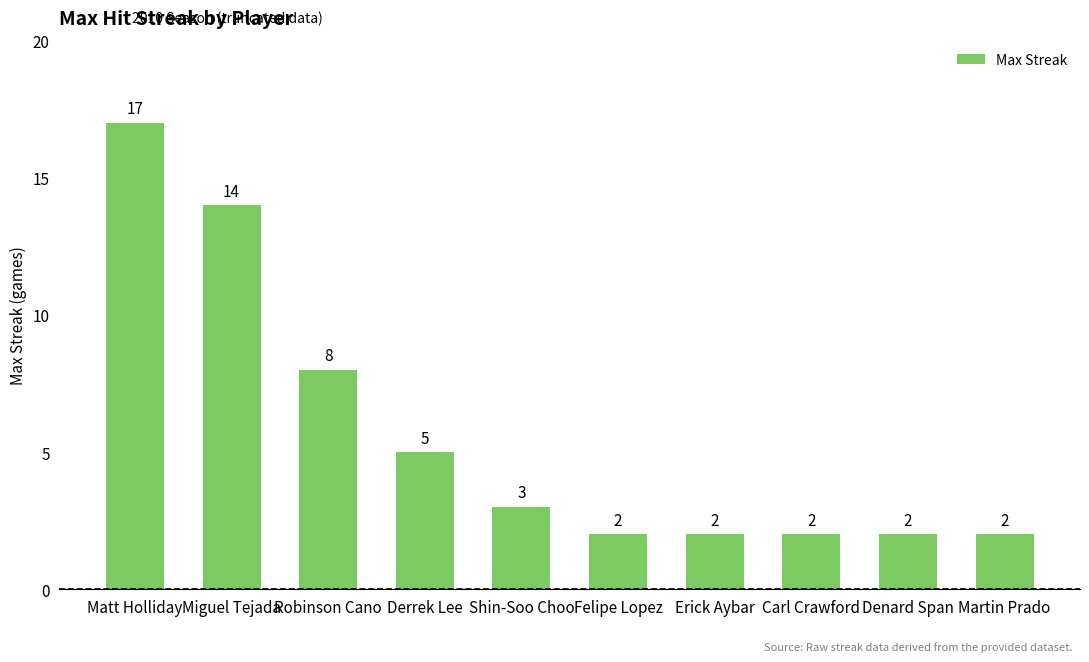

What is the ratio of the value at Denard Span to the value at Carl Crawford?

1.0